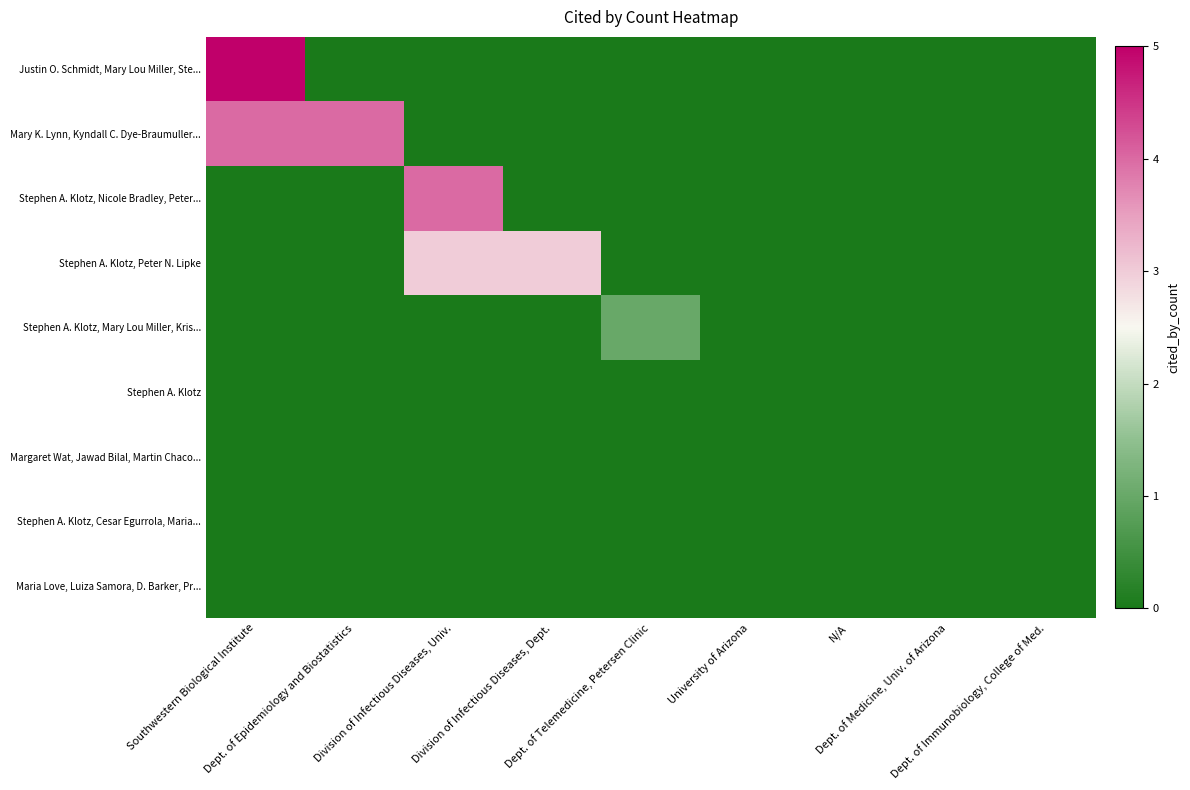

Reading right to left, what are all the values shown in this chart?

Justin O. Schmidt, Mary Lou Miller, Ste...: Dept. of Immunobiology, College of Med.=0	Dept. of Medicine, Univ. of Arizona=0	N/A=0	University of Arizona=0	Dept. of Telemedicine, Petersen Clinic=0	Division of Infectious Diseases, Dept.=0	Division of Infectious Diseases, Univ.=0	Dept. of Epidemiology and Biostatistics=0	Southwestern Biological Institute=5
Mary K. Lynn, Kyndall C. Dye-Braumuller...: Dept. of Immunobiology, College of Med.=0	Dept. of Medicine, Univ. of Arizona=0	N/A=0	University of Arizona=0	Dept. of Telemedicine, Petersen Clinic=0	Division of Infectious Diseases, Dept.=0	Division of Infectious Diseases, Univ.=0	Dept. of Epidemiology and Biostatistics=4	Southwestern Biological Institute=4
Stephen A. Klotz, Nicole Bradley, Peter...: Dept. of Immunobiology, College of Med.=0	Dept. of Medicine, Univ. of Arizona=0	N/A=0	University of Arizona=0	Dept. of Telemedicine, Petersen Clinic=0	Division of Infectious Diseases, Dept.=0	Division of Infectious Diseases, Univ.=4	Dept. of Epidemiology and Biostatistics=0	Southwestern Biological Institute=0
Stephen A. Klotz, Peter N. Lipke: Dept. of Immunobiology, College of Med.=0	Dept. of Medicine, Univ. of Arizona=0	N/A=0	University of Arizona=0	Dept. of Telemedicine, Petersen Clinic=0	Division of Infectious Diseases, Dept.=3	Division of Infectious Diseases, Univ.=3	Dept. of Epidemiology and Biostatistics=0	Southwestern Biological Institute=0
Stephen A. Klotz, Mary Lou Miller, Kris...: Dept. of Immunobiology, College of Med.=0	Dept. of Medicine, Univ. of Arizona=0	N/A=0	University of Arizona=0	Dept. of Telemedicine, Petersen Clinic=1	Division of Infectious Diseases, Dept.=0	Division of Infectious Diseases, Univ.=0	Dept. of Epidemiology and Biostatistics=0	Southwestern Biological Institute=0
Stephen A. Klotz: Dept. of Immunobiology, College of Med.=0	Dept. of Medicine, Univ. of Arizona=0	N/A=0	University of Arizona=0	Dept. of Telemedicine, Petersen Clinic=0	Division of Infectious Diseases, Dept.=0	Division of Infectious Diseases, Univ.=0	Dept. of Epidemiology and Biostatistics=0	Southwestern Biological Institute=0
Margaret Wat, Jawad Bilal, Martin Chaco...: Dept. of Immunobiology, College of Med.=0	Dept. of Medicine, Univ. of Arizona=0	N/A=0	University of Arizona=0	Dept. of Telemedicine, Petersen Clinic=0	Division of Infectious Diseases, Dept.=0	Division of Infectious Diseases, Univ.=0	Dept. of Epidemiology and Biostatistics=0	Southwestern Biological Institute=0
Stephen A. Klotz, Cesar Egurrola, Maria...: Dept. of Immunobiology, College of Med.=0	Dept. of Medicine, Univ. of Arizona=0	N/A=0	University of Arizona=0	Dept. of Telemedicine, Petersen Clinic=0	Division of Infectious Diseases, Dept.=0	Division of Infectious Diseases, Univ.=0	Dept. of Epidemiology and Biostatistics=0	Southwestern Biological Institute=0
Maria Love, Luiza Samora, D. Barker, Pr...: Dept. of Immunobiology, College of Med.=0	Dept. of Medicine, Univ. of Arizona=0	N/A=0	University of Arizona=0	Dept. of Telemedicine, Petersen Clinic=0	Division of Infectious Diseases, Dept.=0	Division of Infectious Diseases, Univ.=0	Dept. of Epidemiology and Biostatistics=0	Southwestern Biological Institute=0